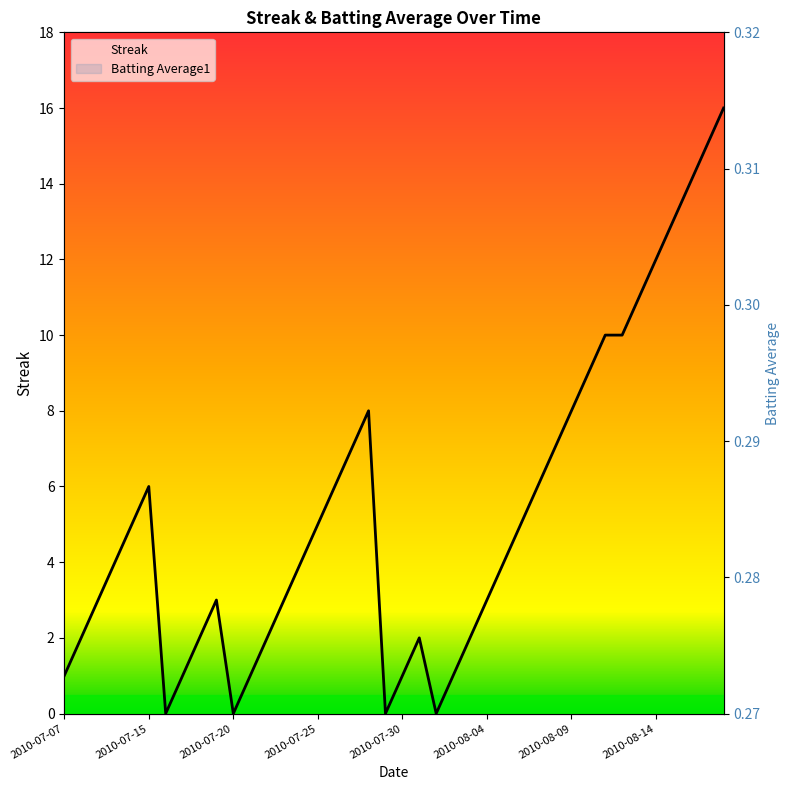

What is the minimum value for Batting Average1?

0.3